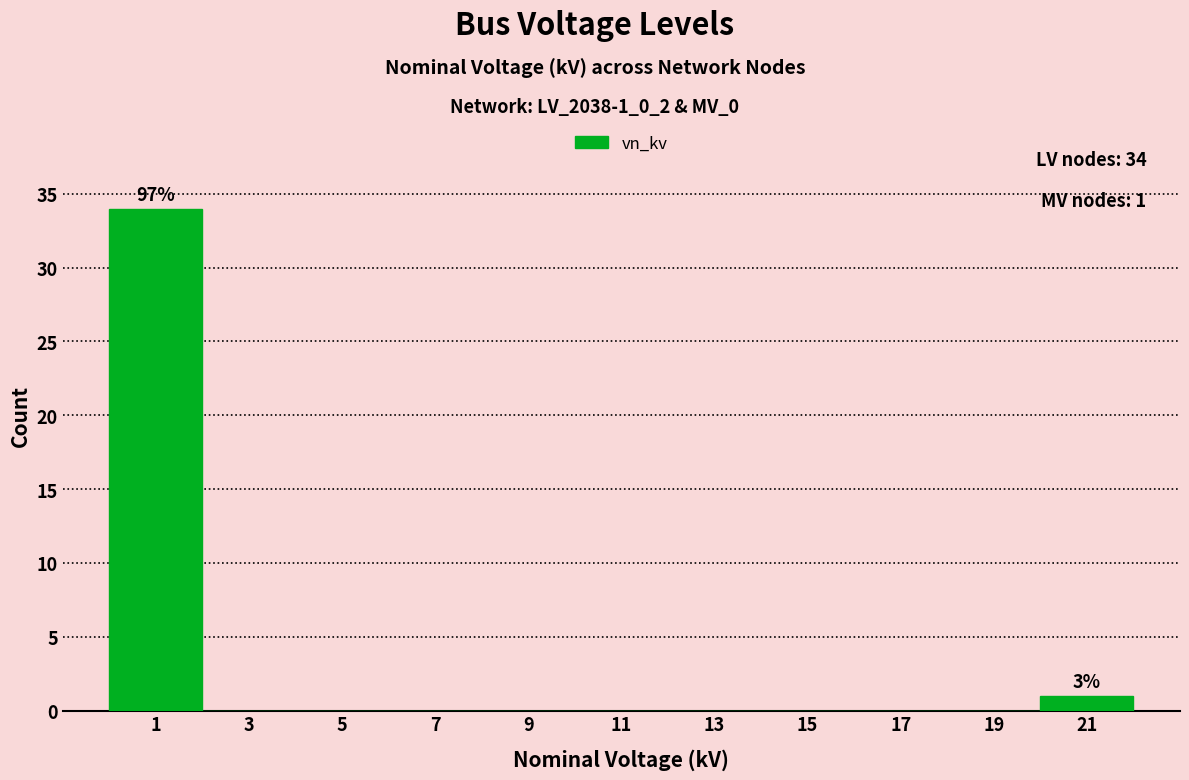

Over which range of the x-axis is the bar tallest?

0 to 2